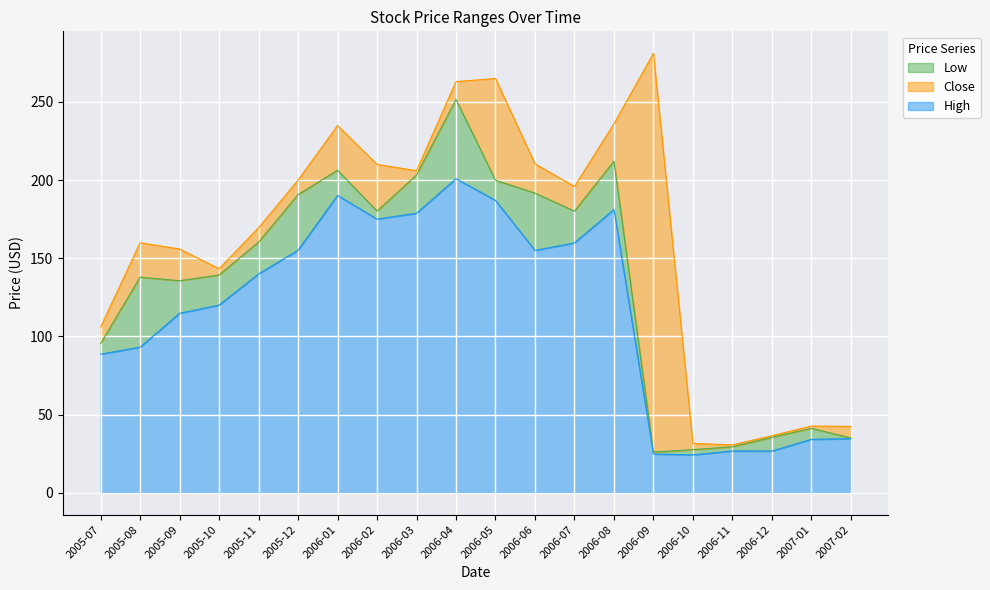

In High, how many points are lower than both neighbors (excluding endpoints)?

4